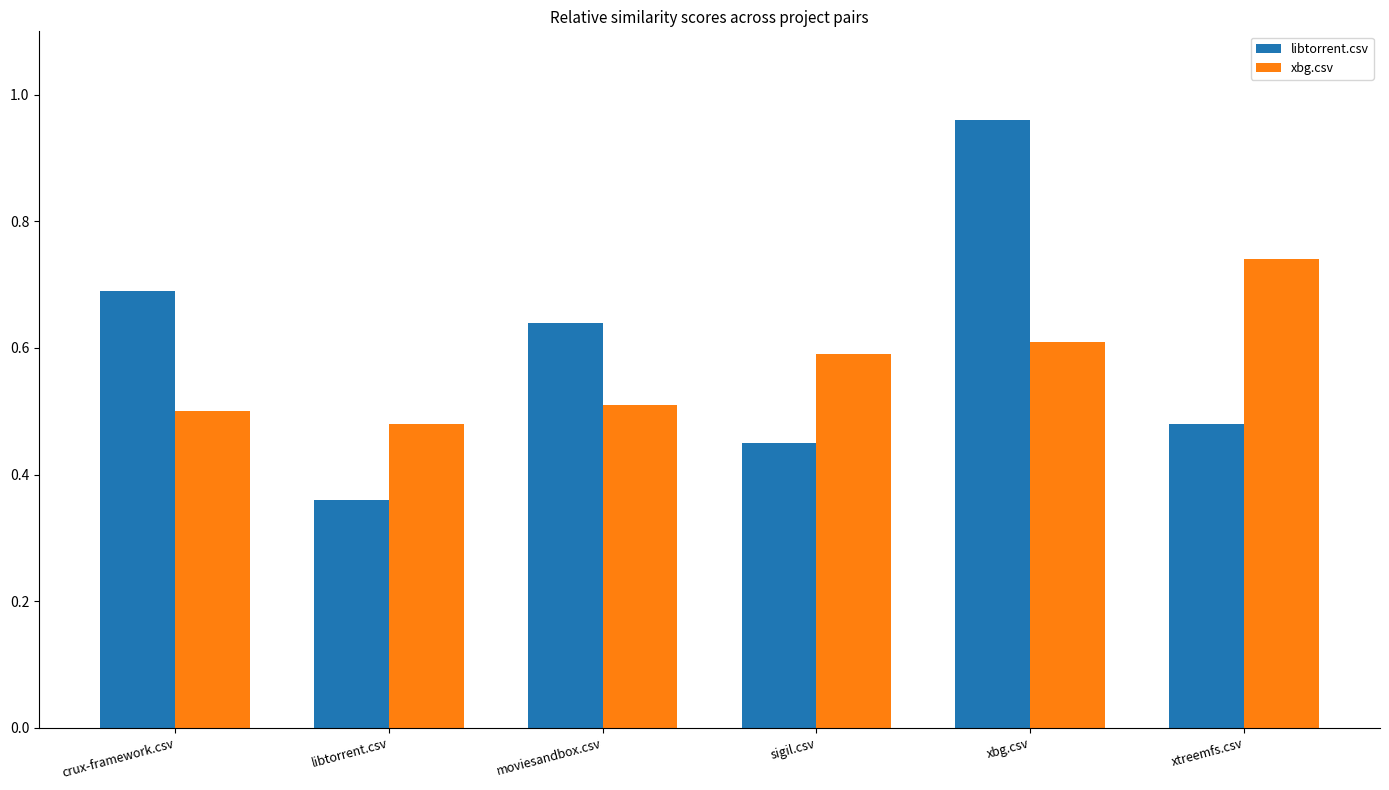

At how many categories does at least one series exceed 0?

6